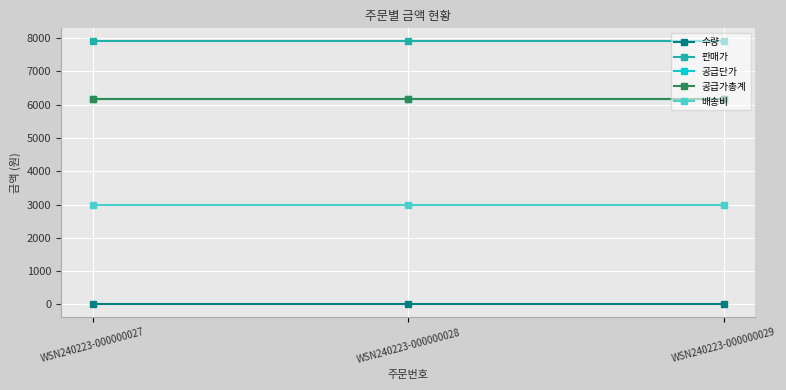

At how many categories does at least one series exceed 7318?

3